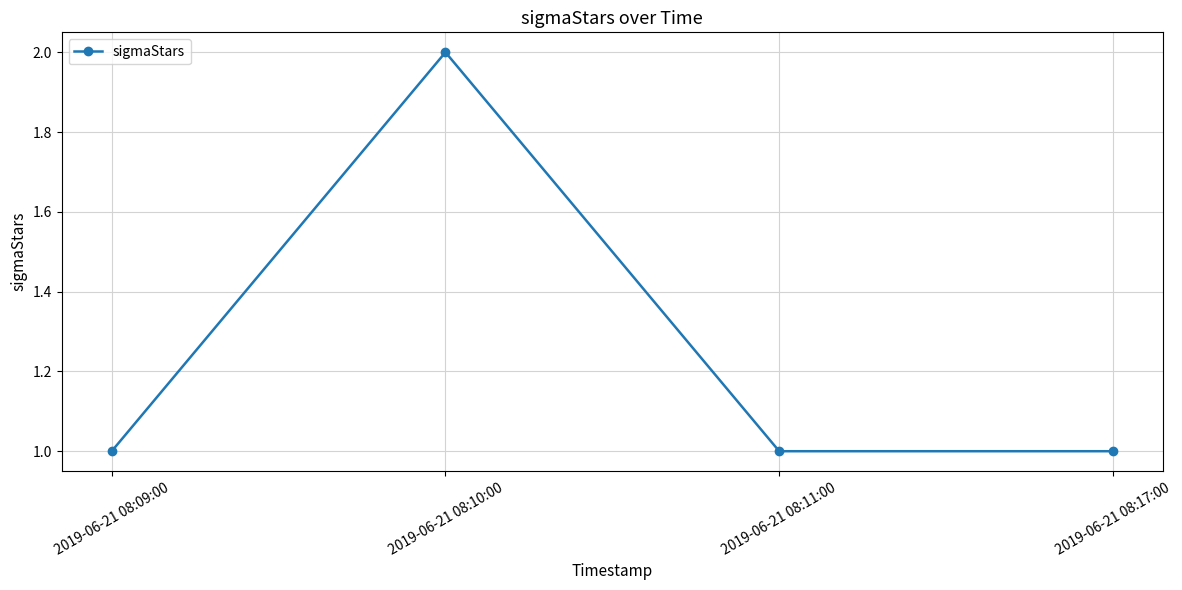

Reading left to right, extract all data points from this chart.

1	2	1	1